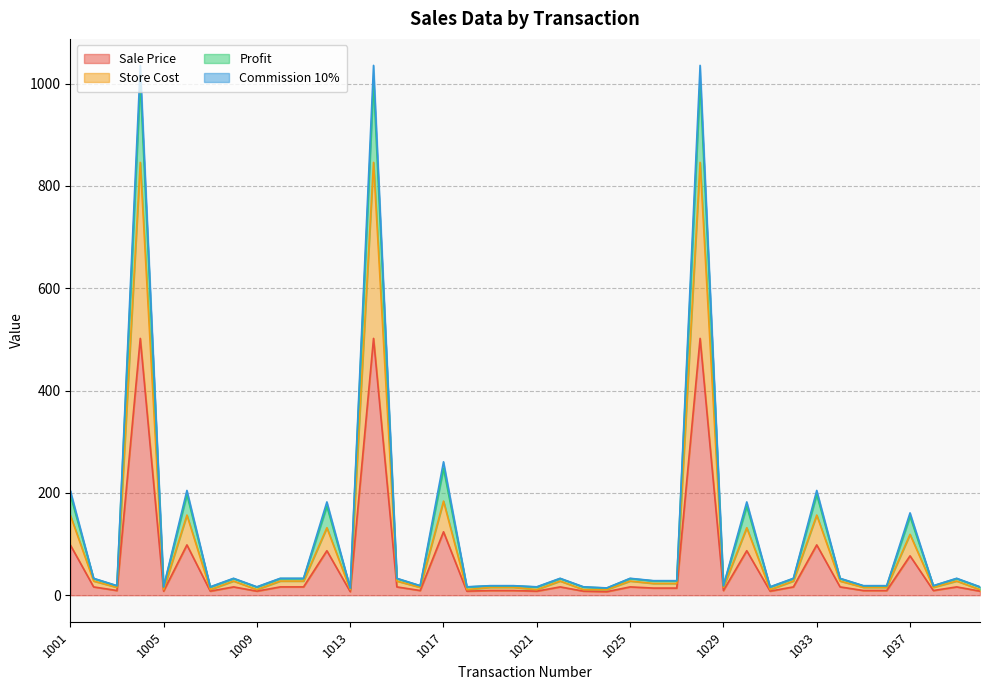

True or false: Profit and Store Cost cross at least once.

False